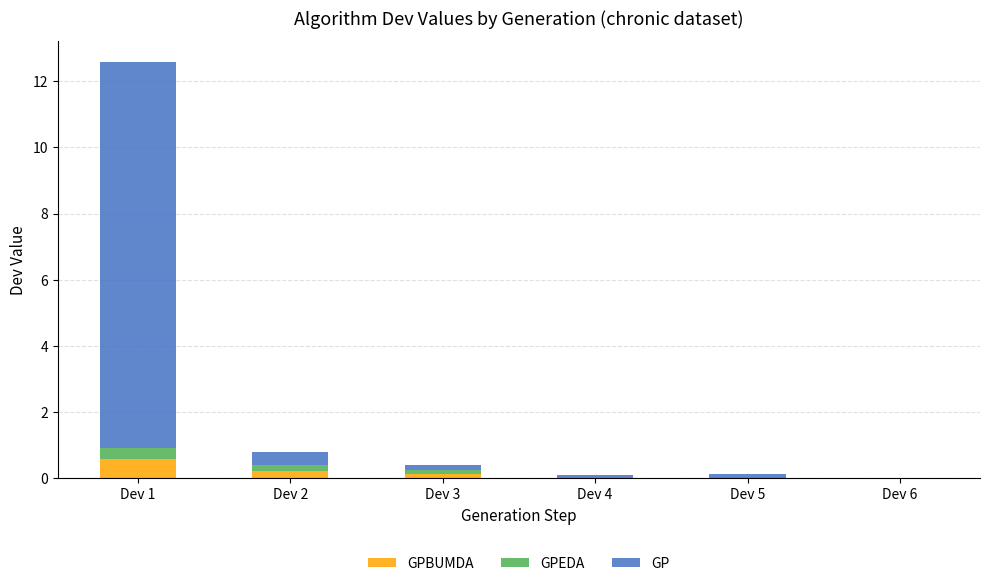

At which category is the sum across all series the highest?

Dev 1